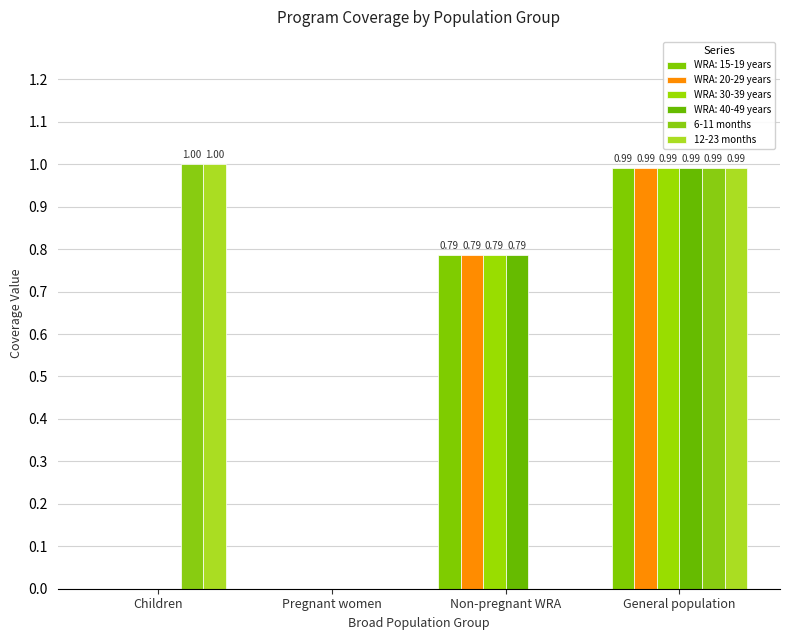

Is the value of 12-23 months at Non-pregnant WRA greater than the value of 6-11 months at Non-pregnant WRA?

No